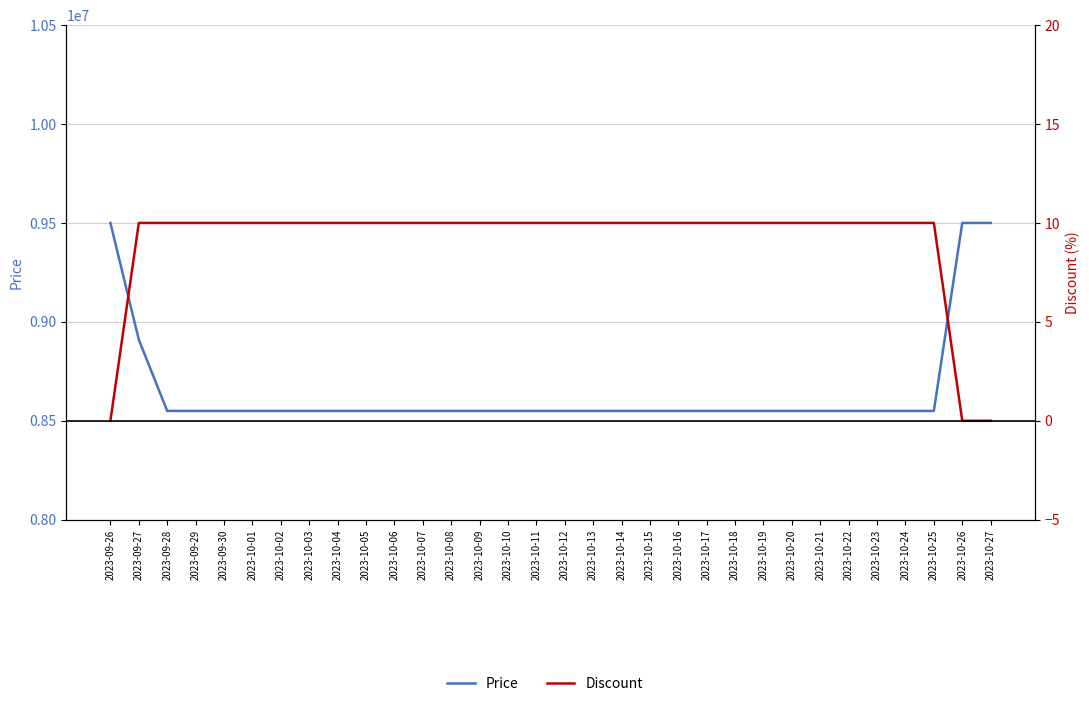

Reading left to right, list all the values displayed in this chart.

Price: 2023-09-26=9500000	2023-09-27=8910000	2023-09-28=8550000	2023-09-29=8550000	2023-09-30=8550000	2023-10-01=8550000	2023-10-02=8550000	2023-10-03=8550000	2023-10-04=8550000	2023-10-05=8550000	2023-10-06=8550000	2023-10-07=8550000	2023-10-08=8550000	2023-10-09=8550000	2023-10-10=8550000	2023-10-11=8550000	2023-10-12=8550000	2023-10-13=8550000	2023-10-14=8550000	2023-10-15=8550000	2023-10-16=8550000	2023-10-17=8550000	2023-10-18=8550000	2023-10-19=8550000	2023-10-20=8550000	2023-10-21=8550000	2023-10-22=8550000	2023-10-23=8550000	2023-10-24=8550000	2023-10-25=8550000	2023-10-26=9500000	2023-10-27=9500000
Discount: 2023-09-26=0	2023-09-27=10	2023-09-28=10	2023-09-29=10	2023-09-30=10	2023-10-01=10	2023-10-02=10	2023-10-03=10	2023-10-04=10	2023-10-05=10	2023-10-06=10	2023-10-07=10	2023-10-08=10	2023-10-09=10	2023-10-10=10	2023-10-11=10	2023-10-12=10	2023-10-13=10	2023-10-14=10	2023-10-15=10	2023-10-16=10	2023-10-17=10	2023-10-18=10	2023-10-19=10	2023-10-20=10	2023-10-21=10	2023-10-22=10	2023-10-23=10	2023-10-24=10	2023-10-25=10	2023-10-26=0	2023-10-27=0